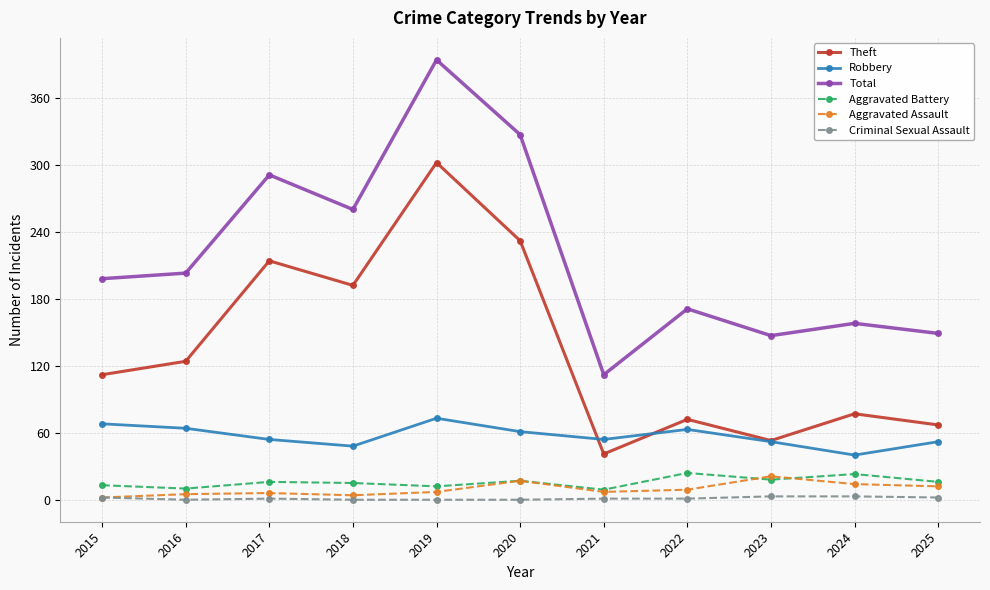

True or false: Total has more than 1 points higher than both neighbors.

True